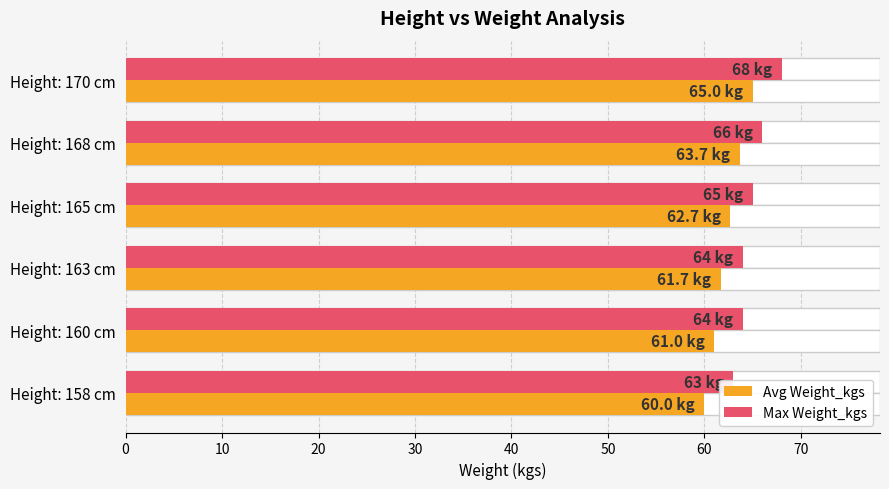

What are all the series names shown in the legend?

Avg Weight_kgs, Max Weight_kgs